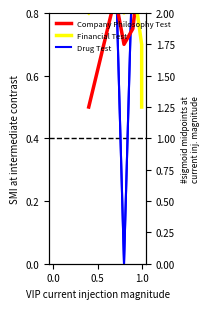

Does the chart display data point markers on the line(s)?

No